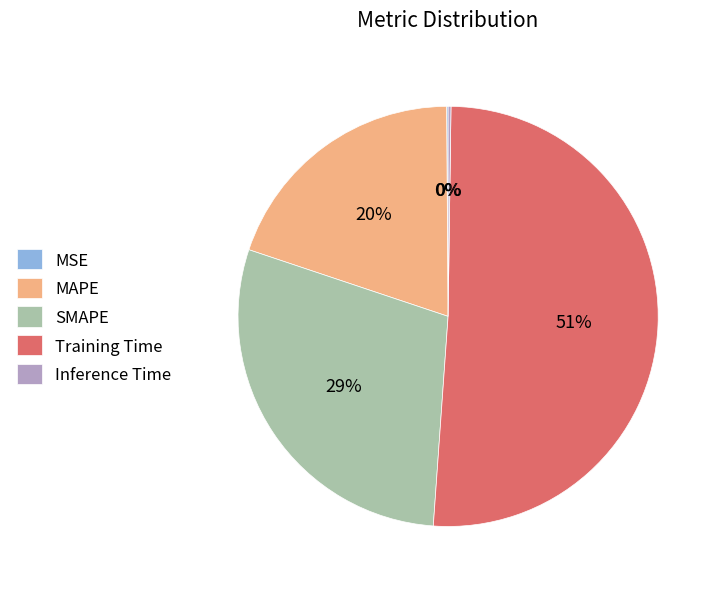

Is the sum of Training Time and MAPE greater than half?

Yes